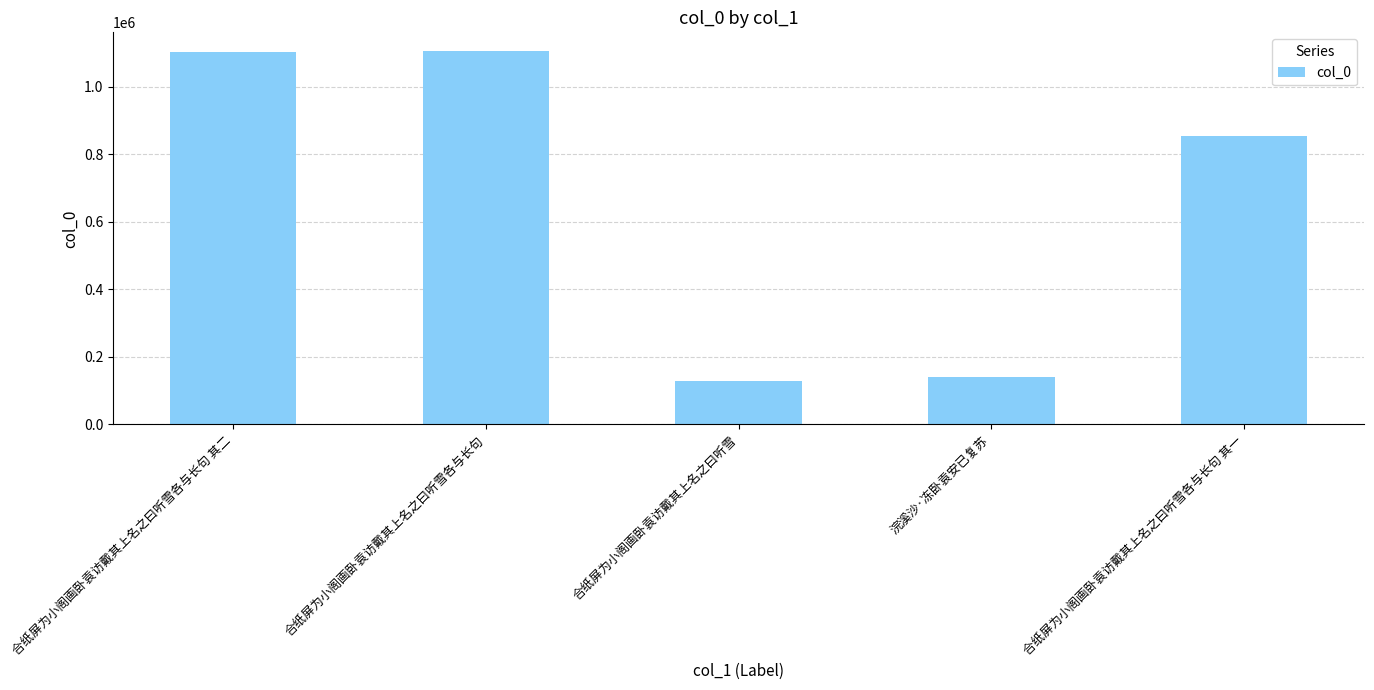

The chart shows a value of 1101272 at 合纸屏为小阁画卧袁访戴其上名之曰听雪各与长句 其二. True or false?

True